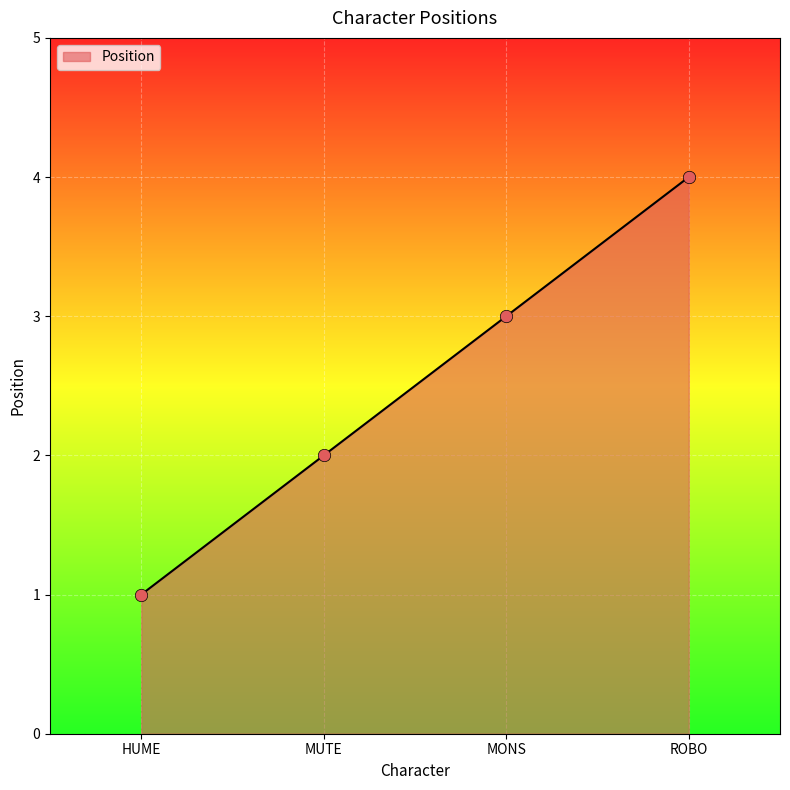

What is the change in value from MUTE to ROBO?

+2